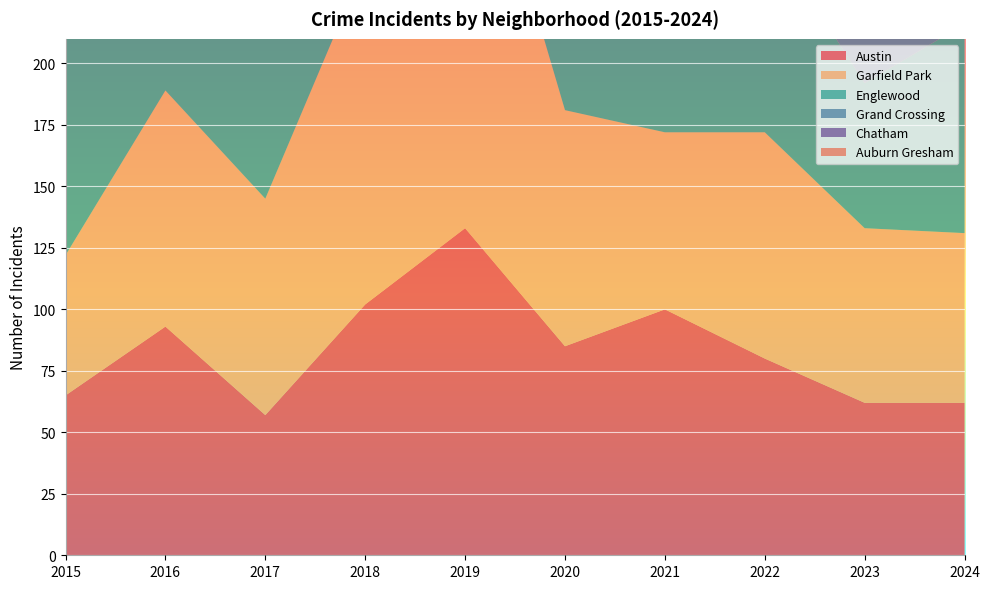

Reading right to left, what are all the values shown in this chart?

Austin: 2024=62	2023=62	2022=80	2021=100	2020=85	2019=133	2018=102	2017=57	2016=93	2015=65
Garfield Park: 2024=69	2023=71	2022=92	2021=72	2020=96	2019=186	2018=139	2017=88	2016=96	2015=57
Englewood: 2024=85	2023=59	2022=83	2021=69	2020=80	2019=115	2018=85	2017=98	2016=125	2015=93
Grand Crossing: 2024=93	2023=56	2022=70	2021=59	2020=43	2019=78	2018=80	2017=75	2016=93	2015=68
Chatham: 2024=53	2023=39	2022=36	2021=27	2020=38	2019=50	2018=44	2017=55	2016=50	2015=45
Auburn Gresham: 2024=12	2023=15	2022=21	2021=12	2020=28	2019=22	2018=30	2017=22	2016=26	2015=46